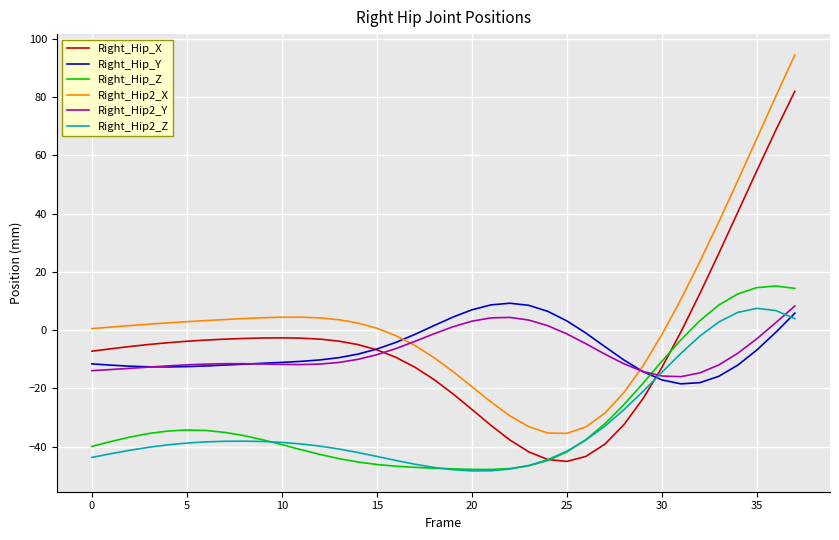

Which series has the largest total across all categories?

Right_Hip2_X